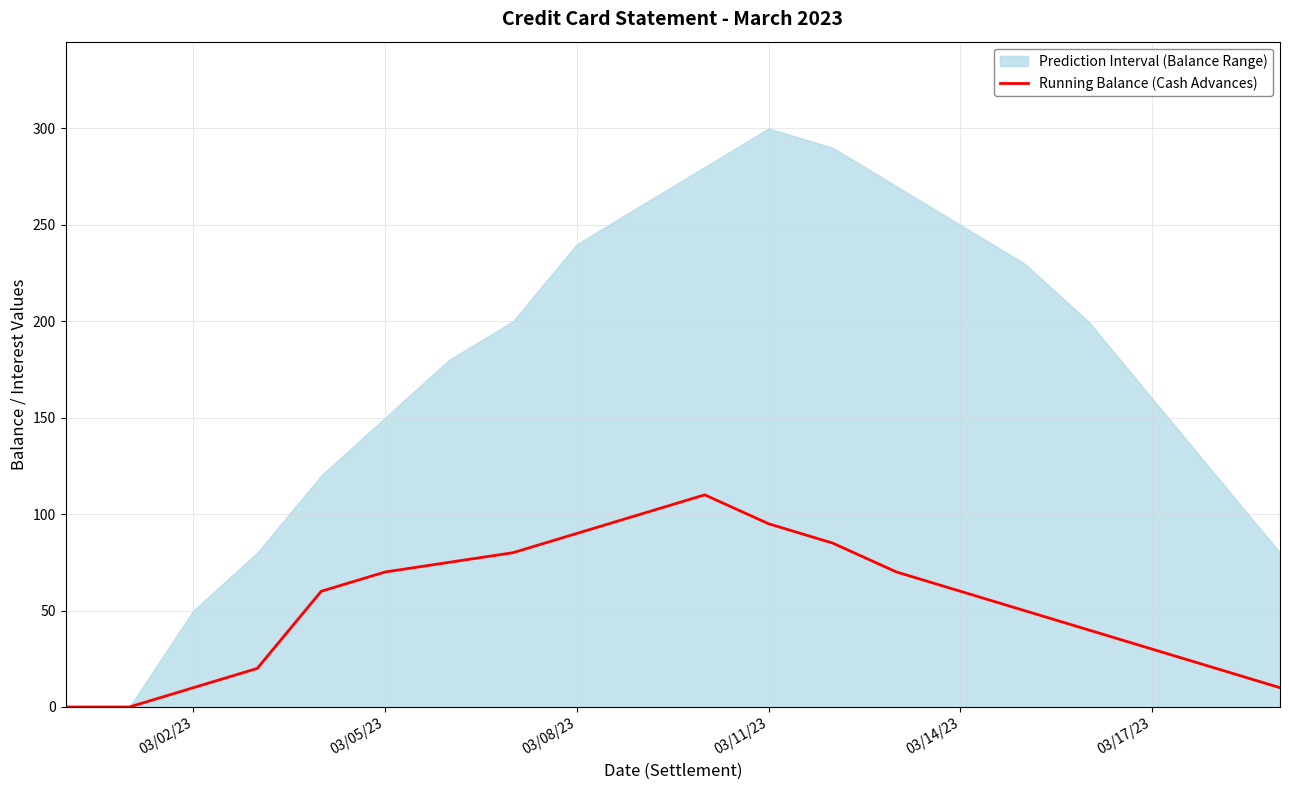

Does the chart display data point markers on the line(s)?

No